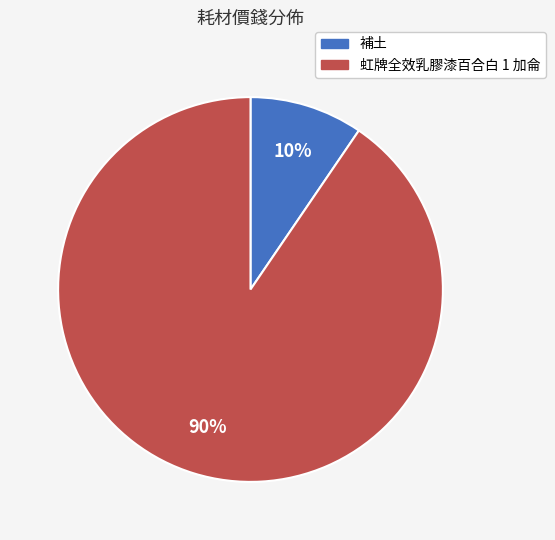

To the nearest percent, what is the average slice percentage?

50%